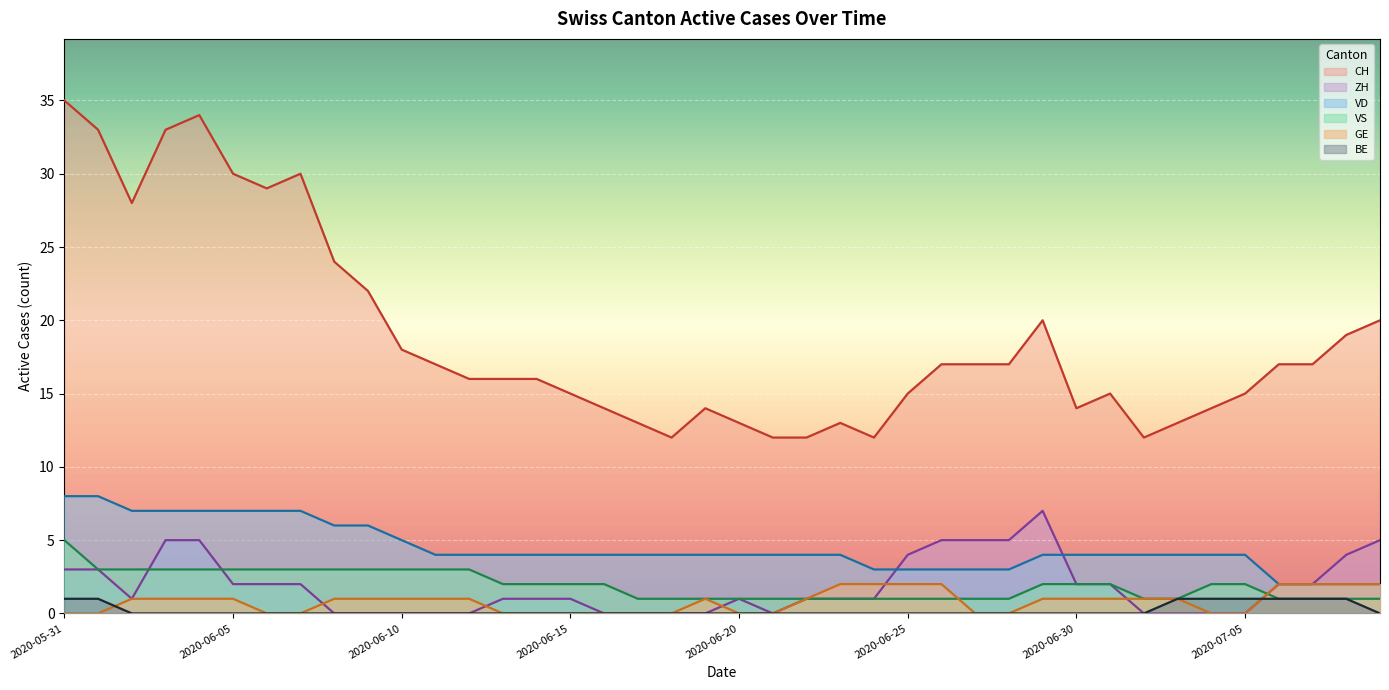

Reading left to right, what are all the values shown in this chart?

CH: 2020-05-31=35	2020-06-01=33	2020-06-02=28	2020-06-03=33	2020-06-04=34	2020-06-05=30	2020-06-06=29	2020-06-07=30	2020-06-08=24	2020-06-09=22	2020-06-10=18	2020-06-11=17	2020-06-12=16	2020-06-13=16	2020-06-14=16	2020-06-15=15	2020-06-16=14	2020-06-17=13	2020-06-18=12	2020-06-19=14	2020-06-20=13	2020-06-21=12	2020-06-22=12	2020-06-23=13	2020-06-24=12	2020-06-25=15	2020-06-26=17	2020-06-27=17	2020-06-28=17	2020-06-29=20	2020-06-30=14	2020-07-01=15	2020-07-02=12	2020-07-03=13	2020-07-04=14	2020-07-05=15	2020-07-06=17	2020-07-07=17	2020-07-08=19	2020-07-09=20
ZH: 2020-05-31=3	2020-06-01=3	2020-06-02=1	2020-06-03=5	2020-06-04=5	2020-06-05=2	2020-06-06=2	2020-06-07=2	2020-06-08=0	2020-06-09=0	2020-06-10=0	2020-06-11=0	2020-06-12=0	2020-06-13=1	2020-06-14=1	2020-06-15=1	2020-06-16=0	2020-06-17=0	2020-06-18=0	2020-06-19=0	2020-06-20=1	2020-06-21=0	2020-06-22=1	2020-06-23=1	2020-06-24=1	2020-06-25=4	2020-06-26=5	2020-06-27=5	2020-06-28=5	2020-06-29=7	2020-06-30=2	2020-07-01=2	2020-07-02=0	2020-07-03=0	2020-07-04=0	2020-07-05=0	2020-07-06=2	2020-07-07=2	2020-07-08=4	2020-07-09=5
VD: 2020-05-31=8	2020-06-01=8	2020-06-02=7	2020-06-03=7	2020-06-04=7	2020-06-05=7	2020-06-06=7	2020-06-07=7	2020-06-08=6	2020-06-09=6	2020-06-10=5	2020-06-11=4	2020-06-12=4	2020-06-13=4	2020-06-14=4	2020-06-15=4	2020-06-16=4	2020-06-17=4	2020-06-18=4	2020-06-19=4	2020-06-20=4	2020-06-21=4	2020-06-22=4	2020-06-23=4	2020-06-24=3	2020-06-25=3	2020-06-26=3	2020-06-27=3	2020-06-28=3	2020-06-29=4	2020-06-30=4	2020-07-01=4	2020-07-02=4	2020-07-03=4	2020-07-04=4	2020-07-05=4	2020-07-06=2	2020-07-07=2	2020-07-08=2	2020-07-09=2
VS: 2020-05-31=5	2020-06-01=3	2020-06-02=3	2020-06-03=3	2020-06-04=3	2020-06-05=3	2020-06-06=3	2020-06-07=3	2020-06-08=3	2020-06-09=3	2020-06-10=3	2020-06-11=3	2020-06-12=3	2020-06-13=2	2020-06-14=2	2020-06-15=2	2020-06-16=2	2020-06-17=1	2020-06-18=1	2020-06-19=1	2020-06-20=1	2020-06-21=1	2020-06-22=1	2020-06-23=1	2020-06-24=1	2020-06-25=1	2020-06-26=1	2020-06-27=1	2020-06-28=1	2020-06-29=2	2020-06-30=2	2020-07-01=2	2020-07-02=1	2020-07-03=1	2020-07-04=2	2020-07-05=2	2020-07-06=1	2020-07-07=1	2020-07-08=1	2020-07-09=1
GE: 2020-05-31=0	2020-06-01=0	2020-06-02=1	2020-06-03=1	2020-06-04=1	2020-06-05=1	2020-06-06=0	2020-06-07=0	2020-06-08=1	2020-06-09=1	2020-06-10=1	2020-06-11=1	2020-06-12=1	2020-06-13=0	2020-06-14=0	2020-06-15=0	2020-06-16=0	2020-06-17=0	2020-06-18=0	2020-06-19=1	2020-06-20=0	2020-06-21=0	2020-06-22=1	2020-06-23=2	2020-06-24=2	2020-06-25=2	2020-06-26=2	2020-06-27=0	2020-06-28=0	2020-06-29=1	2020-06-30=1	2020-07-01=1	2020-07-02=1	2020-07-03=1	2020-07-04=0	2020-07-05=0	2020-07-06=2	2020-07-07=2	2020-07-08=2	2020-07-09=2
BE: 2020-05-31=1	2020-06-01=1	2020-06-02=0	2020-06-03=0	2020-06-04=0	2020-06-05=0	2020-06-06=0	2020-06-07=0	2020-06-08=0	2020-06-09=0	2020-06-10=0	2020-06-11=0	2020-06-12=0	2020-06-13=0	2020-06-14=0	2020-06-15=0	2020-06-16=0	2020-06-17=0	2020-06-18=0	2020-06-19=0	2020-06-20=0	2020-06-21=0	2020-06-22=0	2020-06-23=0	2020-06-24=0	2020-06-25=0	2020-06-26=0	2020-06-27=0	2020-06-28=0	2020-06-29=0	2020-06-30=0	2020-07-01=0	2020-07-02=0	2020-07-03=1	2020-07-04=1	2020-07-05=1	2020-07-06=1	2020-07-07=1	2020-07-08=1	2020-07-09=0